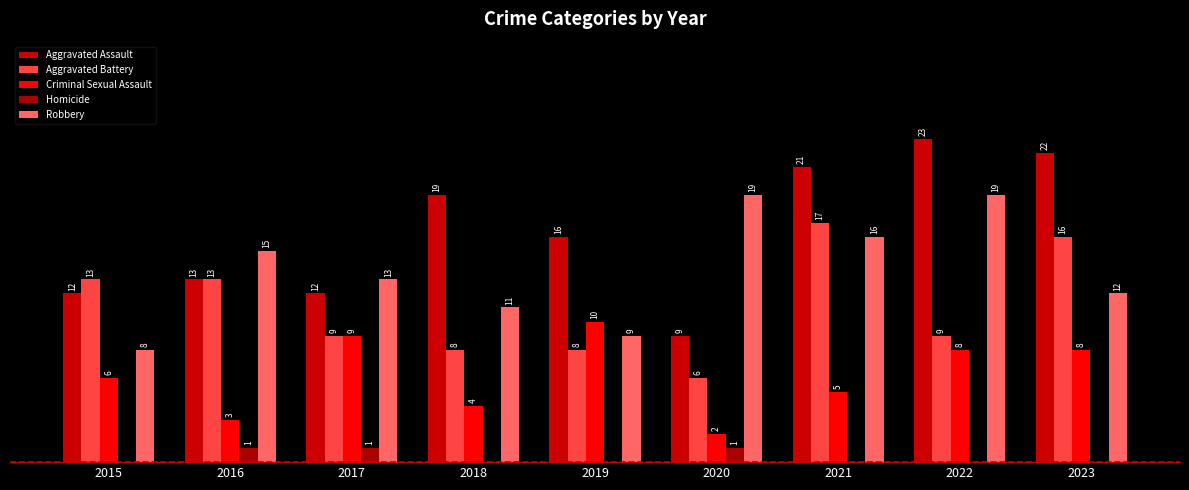

What is the value of the Robbery bar at the 4th from the left?

11